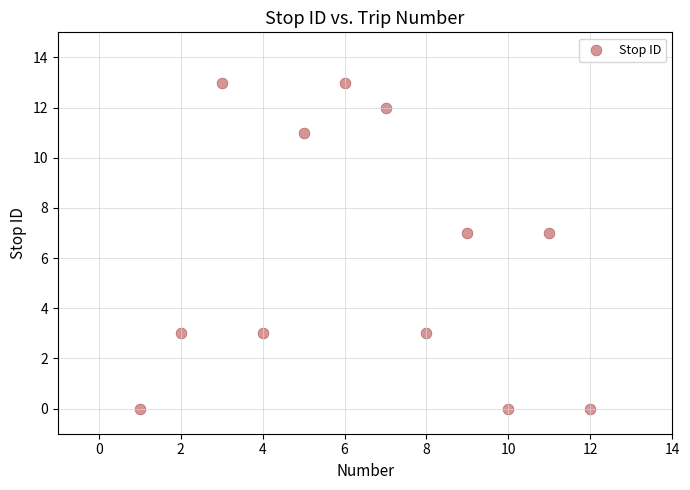

What is the range of Y values (max minus min)?

13